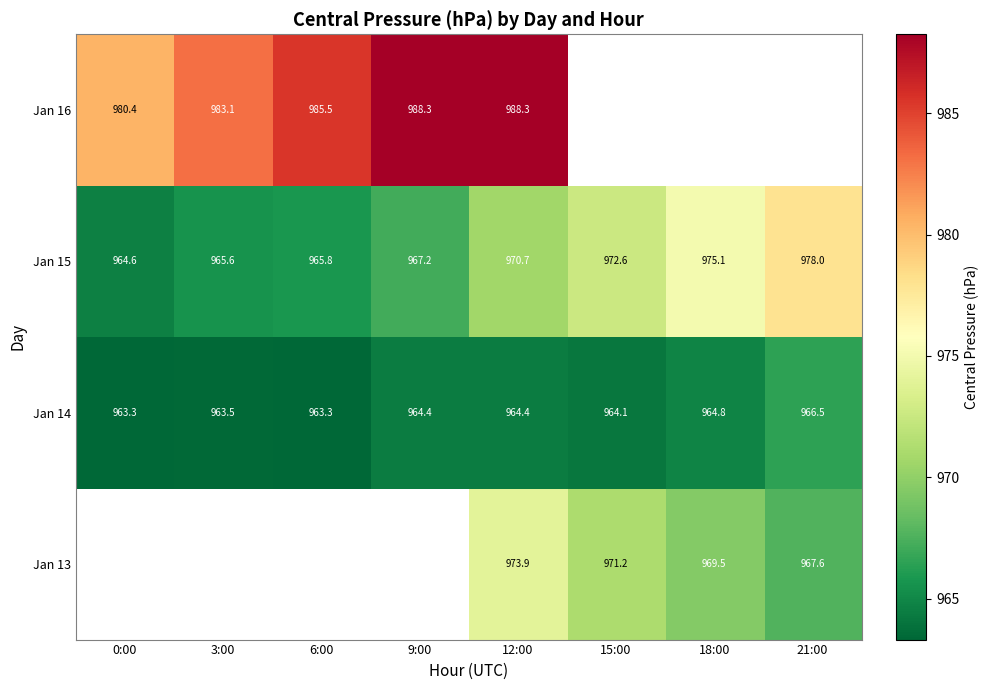

What is the average value of the Jan 15 series?

969.9